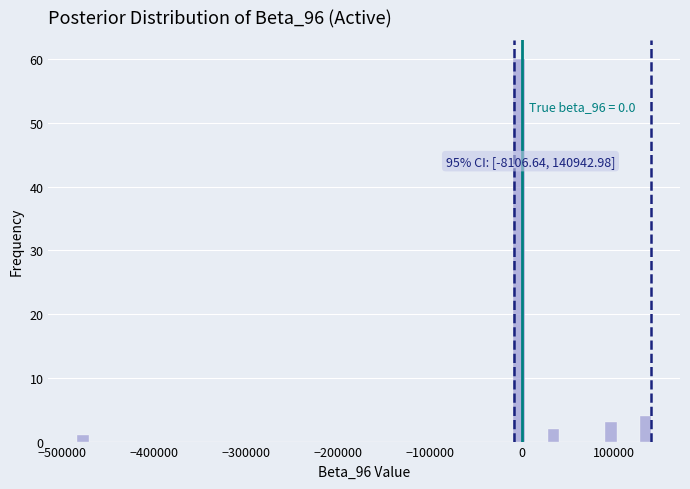

Read against the x-axis, roughly where is the centre of the tallest bar?

0